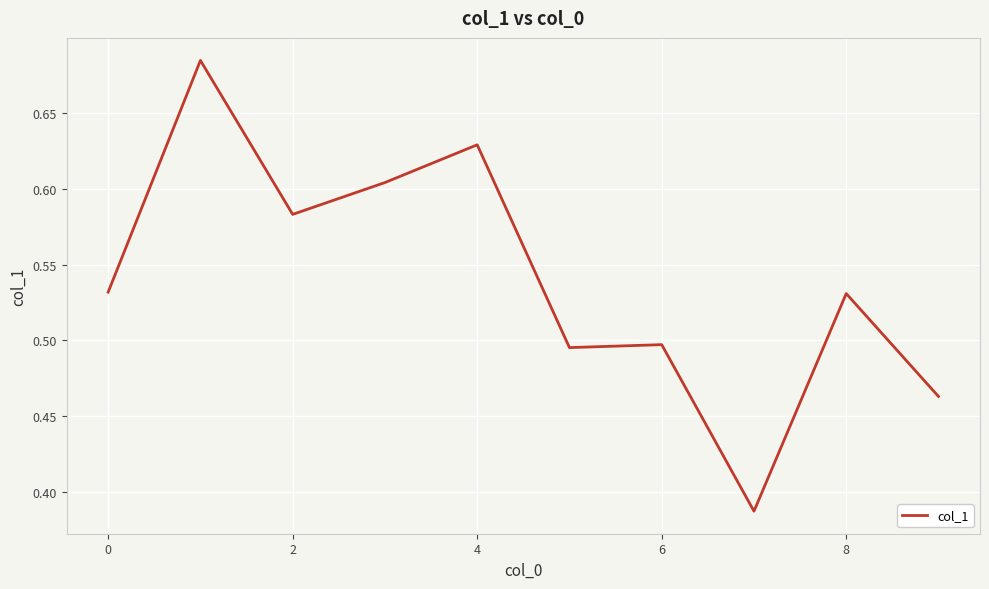

Does the chart display data point markers on the line(s)?

No